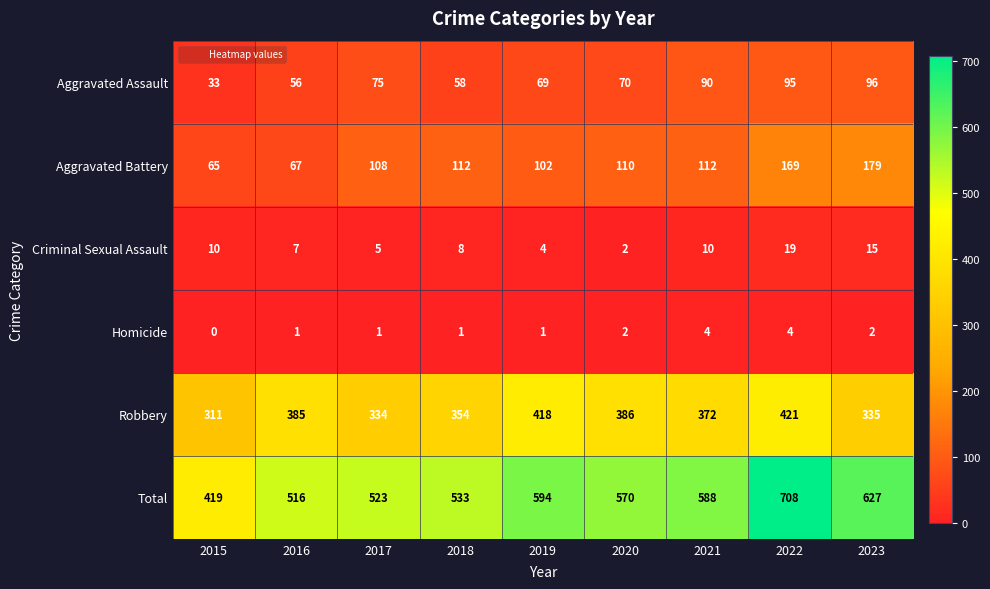

What is the greatest value displayed?

708